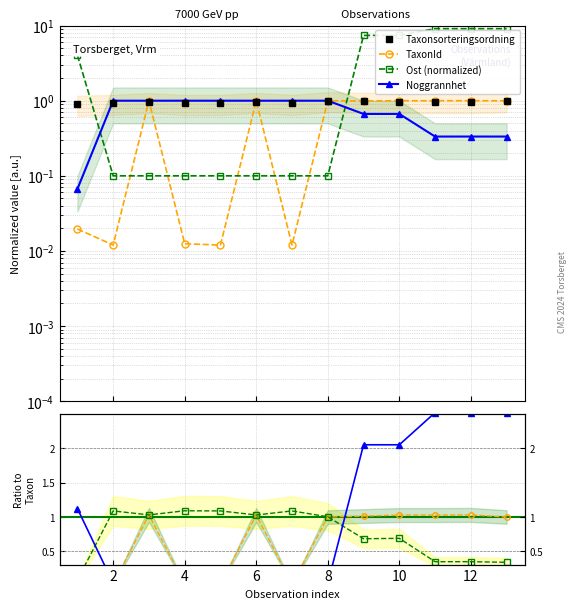

How many data points does each series have?

13